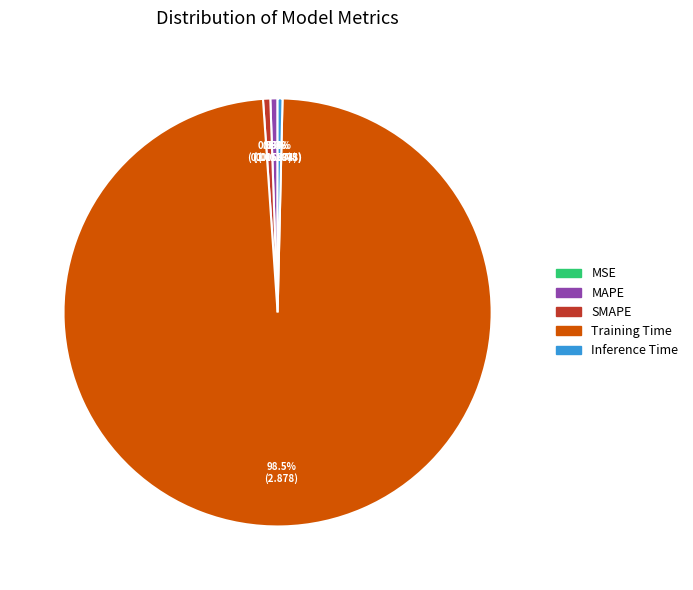

Do SMAPE and Inference Time together represent more than half of the pie?

No